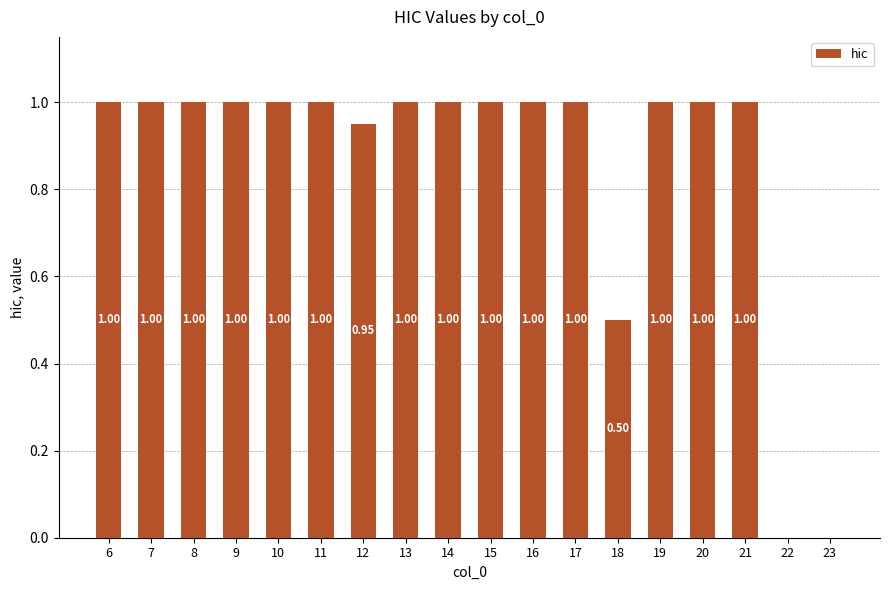

Are the bars horizontal?

No